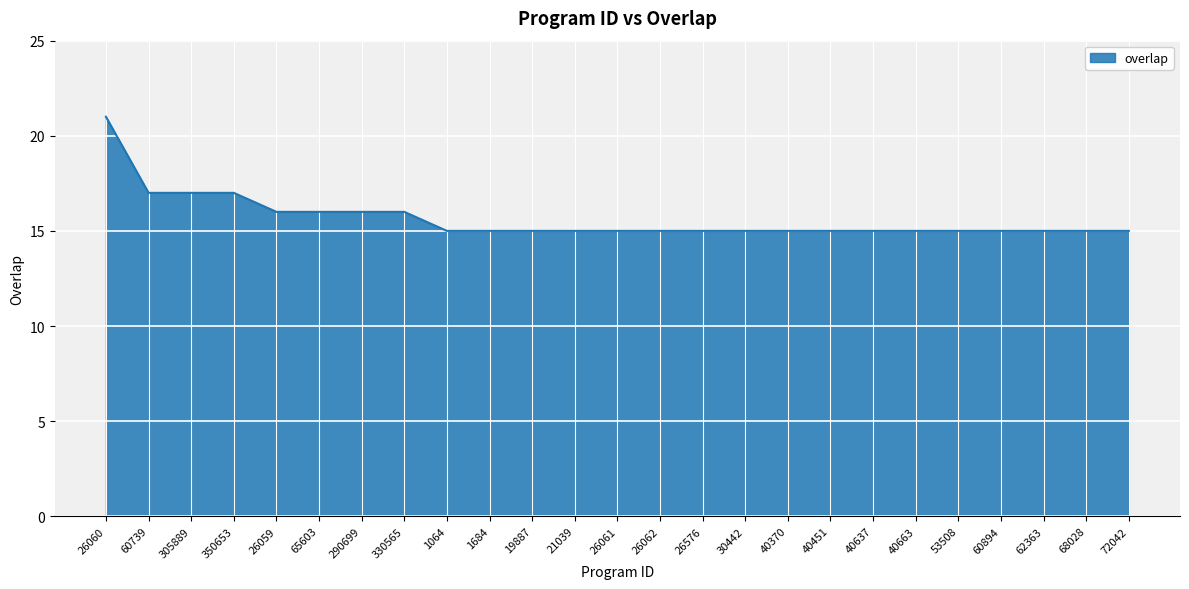

What is the average value?

16